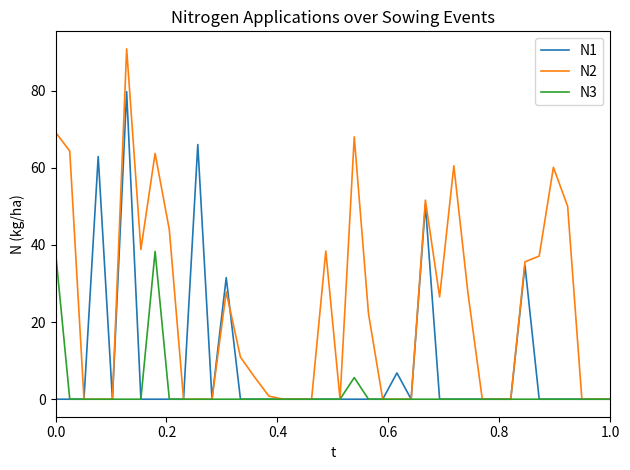

Which series has the largest total across all categories?

N2